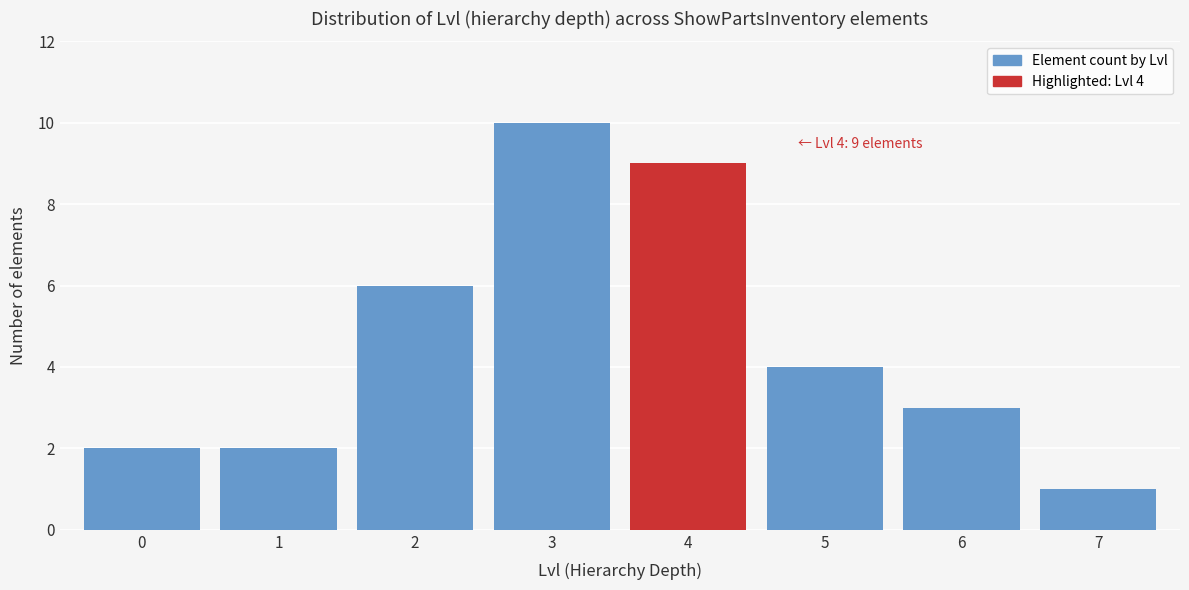

Reading right to left, what are all the values shown in this chart?

7=1	6=3	5=4	4=9	3=10	2=6	1=2	0=2